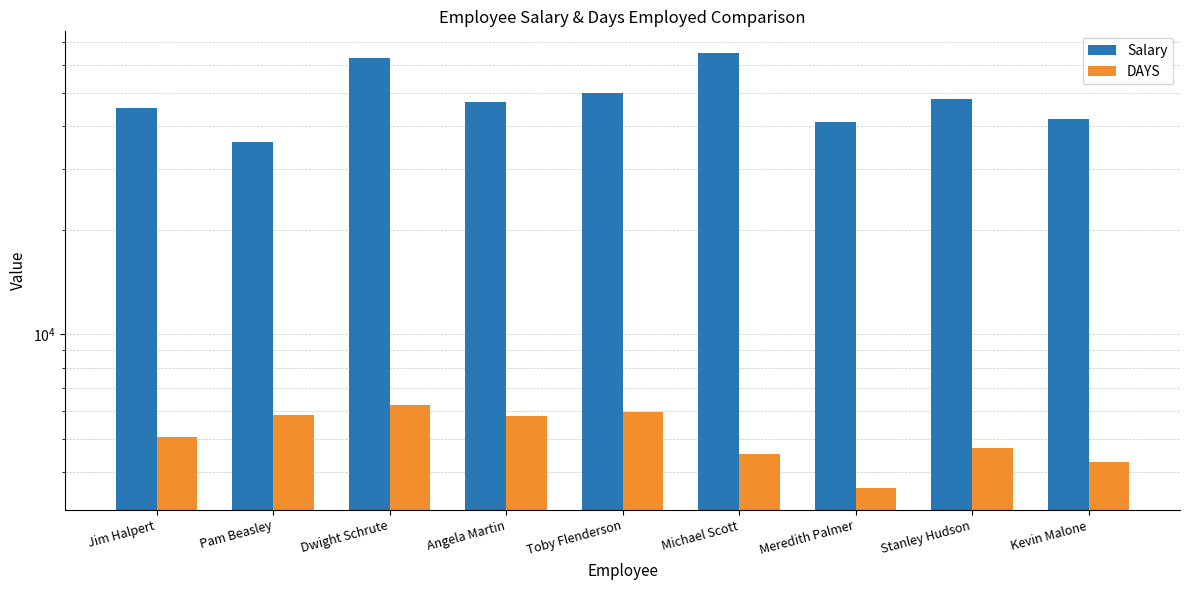

Reading left to right, transcribe all the data shown in this chart.

Salary: 45000	36000	63000	47000	50000	65000	41000	48000	42000
DAYS: 5056	5851	6275	5811	5960	4511	3595	4700	4273